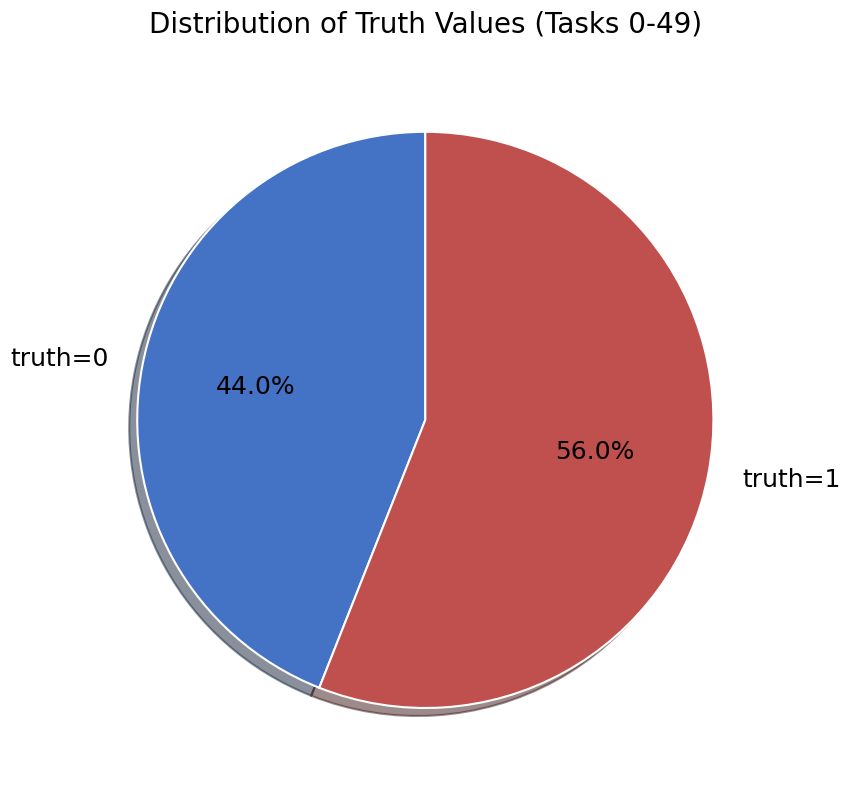

Which slice represents more than half of the pie?

truth=1